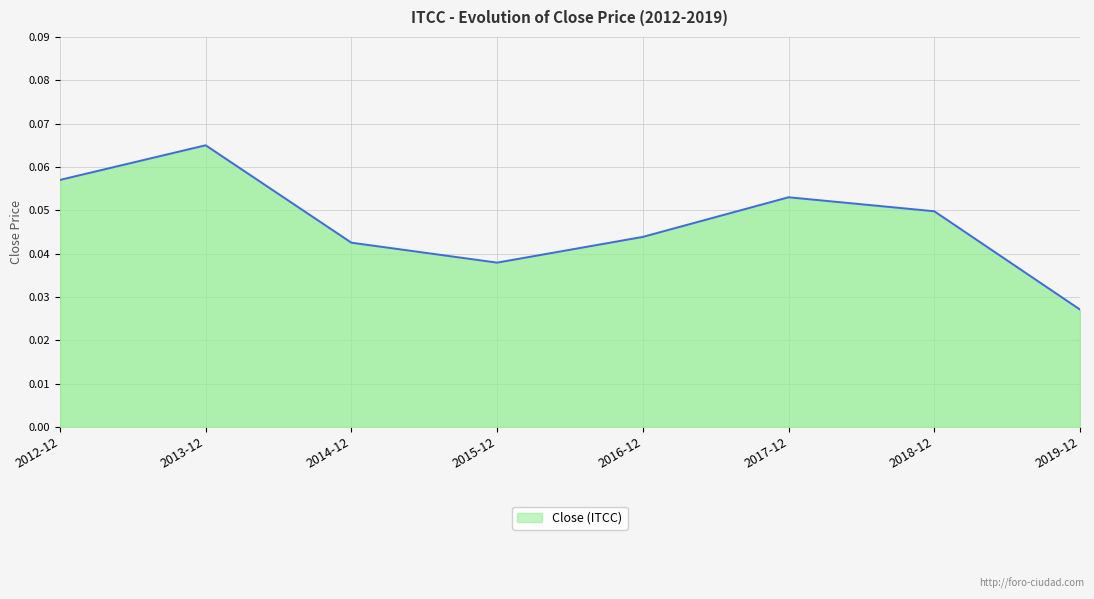

List the labels in order of value, largest first.

2013-12, 2012-12, 2017-12, 2018-12, 2016-12, 2014-12, 2015-12, 2019-12